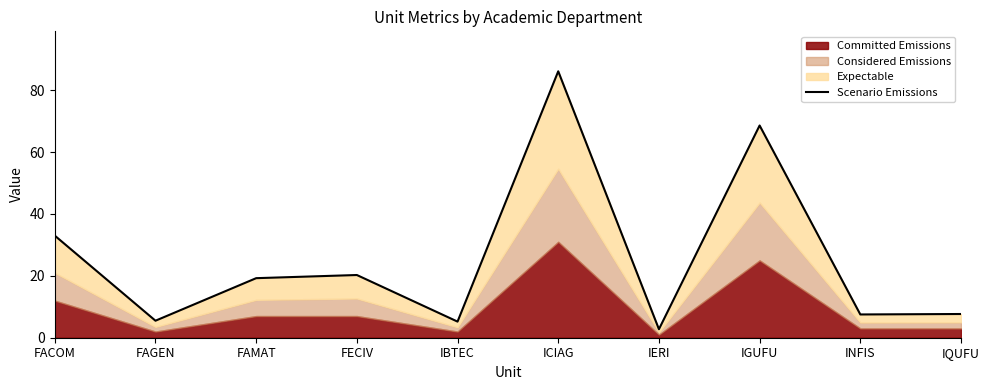

Rank the categories by value from lowest to highest.

IERI, IBTEC, FAGEN, INFIS, IQUFU, FAMAT, FECIV, FACOM, IGUFU, ICIAG